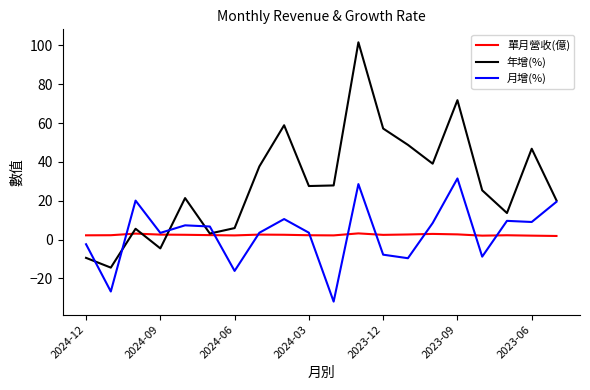

Rank the series by their maximum value, from highest to lowest.

年增(%), 月增(%), 單月營收(億)